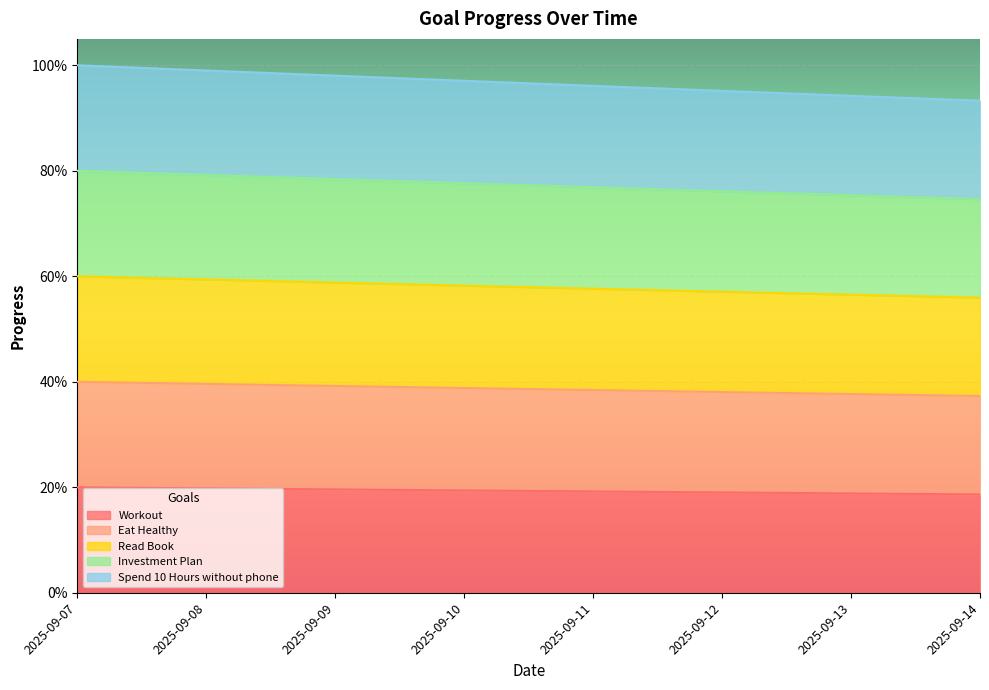

Reading left to right, what are all the values shown in this chart?

Workout: 0.2	0.2	0.2	0.2	0.2	0.2	0.2	0.2
Eat Healthy: 0.4	0.4	0.4	0.4	0.4	0.4	0.4	0.4
Read Book: 0.6	0.6	0.6	0.6	0.6	0.6	0.6	0.6
Investment Plan: 0.8	0.8	0.8	0.8	0.8	0.8	0.8	0.7
Spend 10 Hours without phone: 1.0	1.0	1.0	1.0	1.0	1.0	0.9	0.9